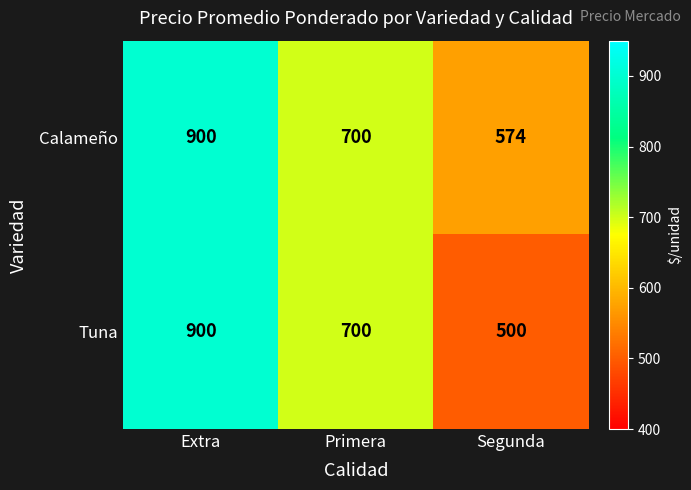

At which category is the sum across all series the highest?

Extra